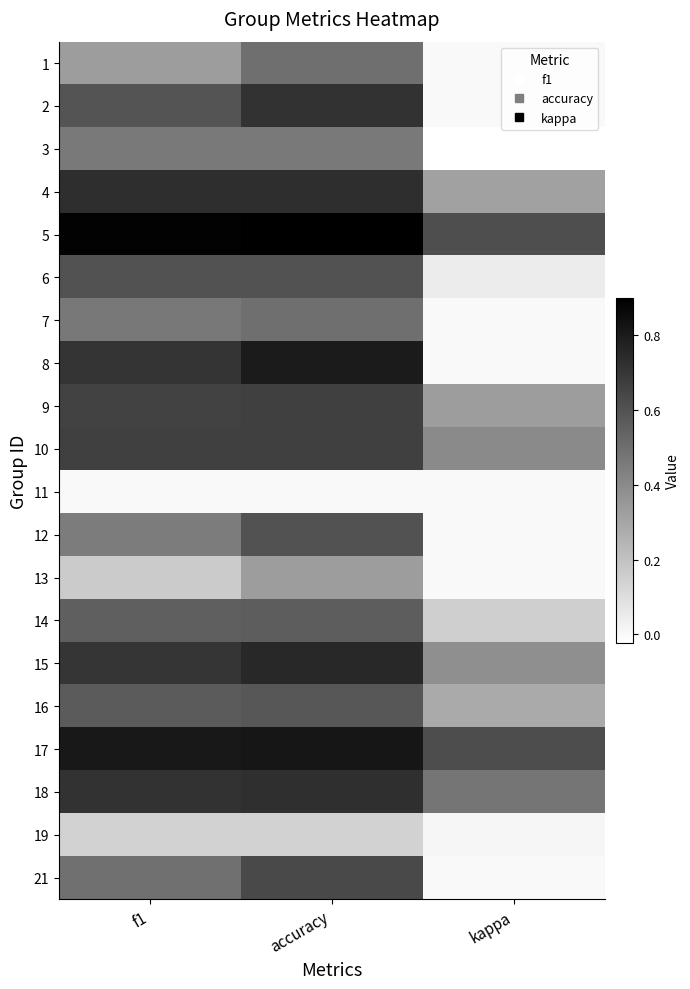

At kappa, list the series in order from largest to smallest.

17, 5, 18, 10, 15, 9, 4, 16, 14, 6, 19, 1, 2, 7, 8, 11, 12, 13, 21, 3